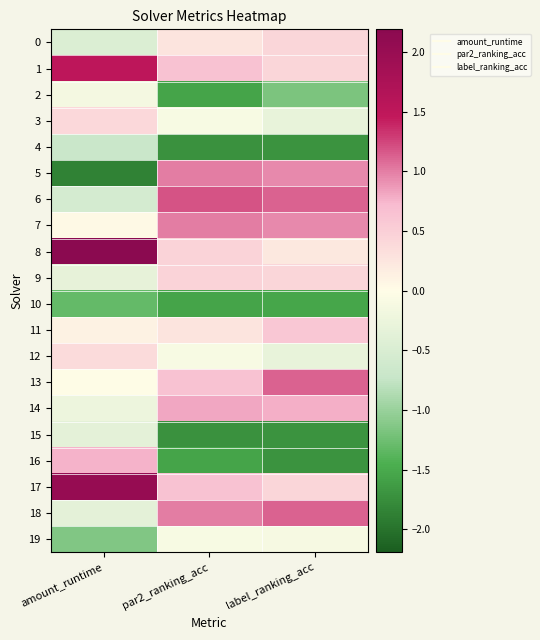

List the series in order of their peak value, highest first.

8, 17, 1, 6, 13, 18, 5, 7, 14, 16, 11, 9, 0, 3, 12, 19, 2, 15, 4, 10